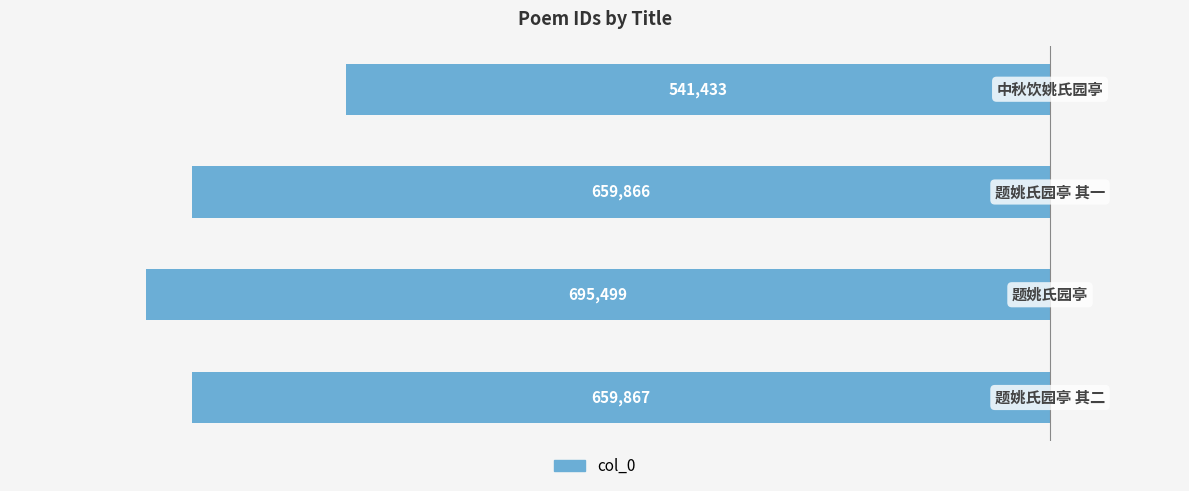

Does the chart contain any negative values?

Yes